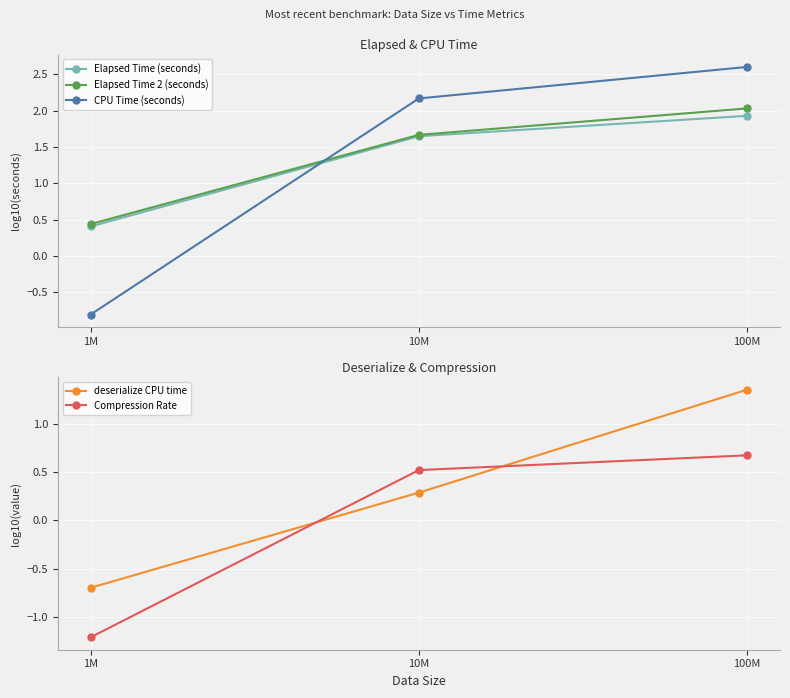

What is the difference between the maximum and second lowest values in the Elapsed Time 2 (seconds) series?

0.4